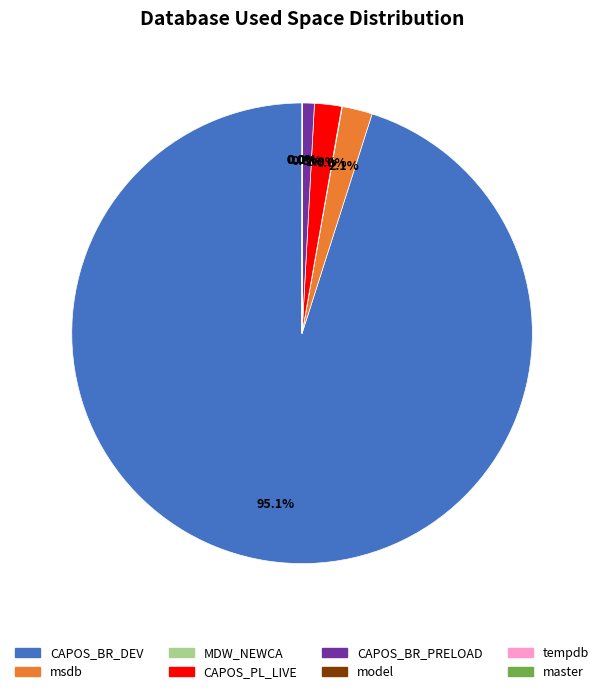

What percentage is the CAPOS_BR_PRELOAD slice, to the nearest percent?

1%